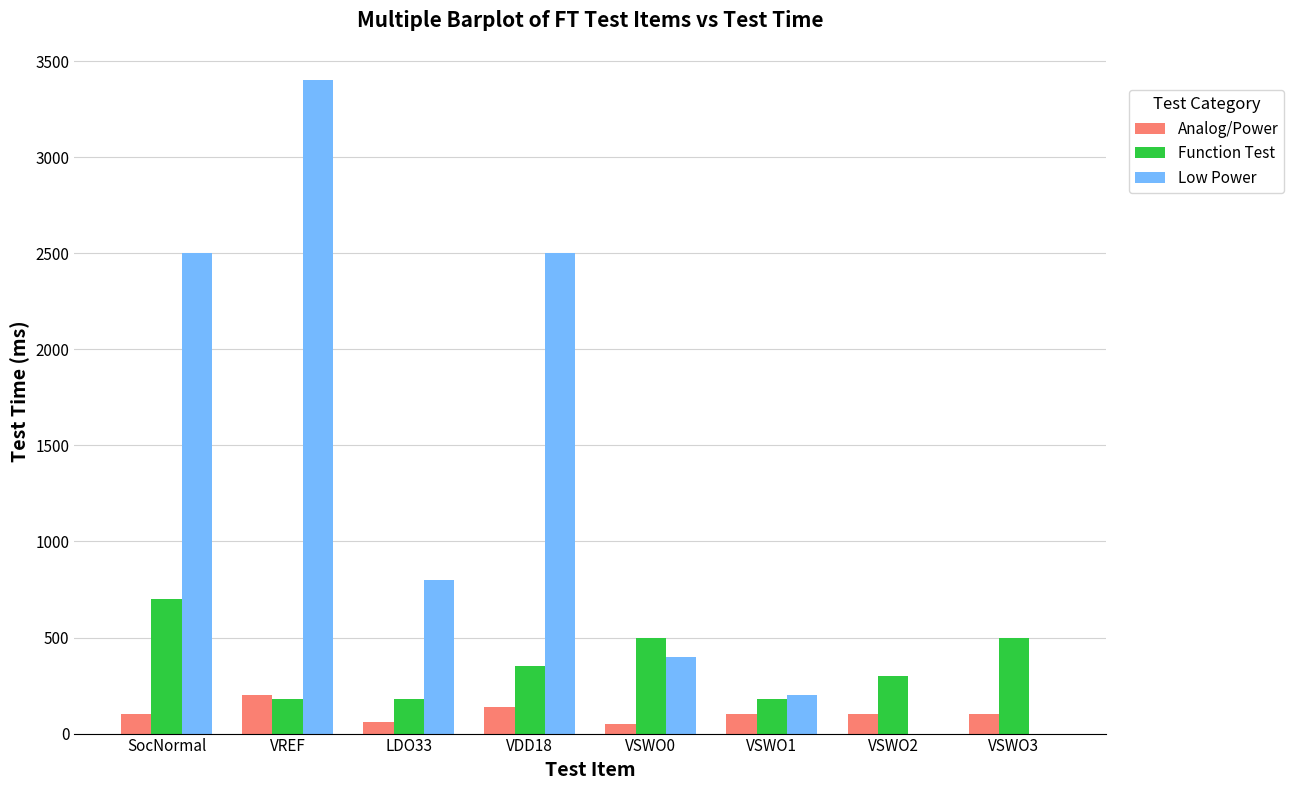

What is the sum of all Function Test values?

2890